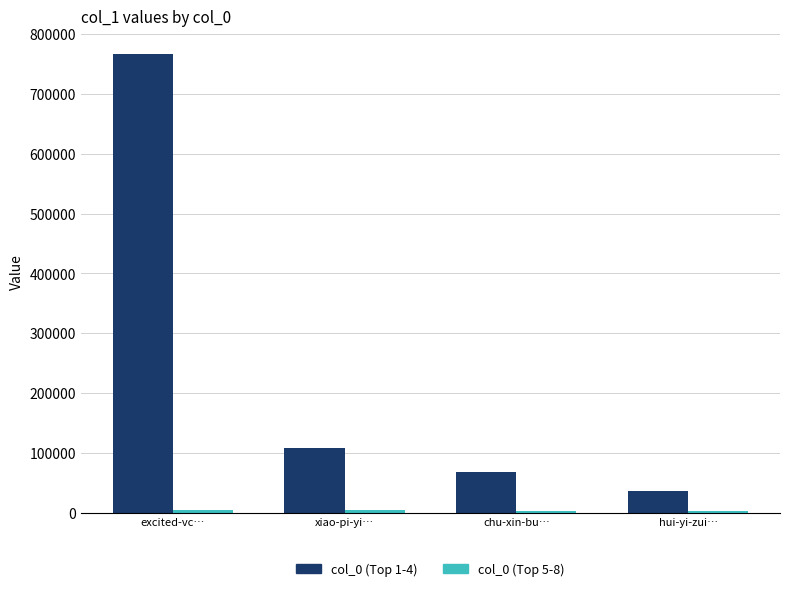

What is the sum of the col_0 (Top 1-4) values at xiao-pi-yi… and hui-yi-zui…?

146466